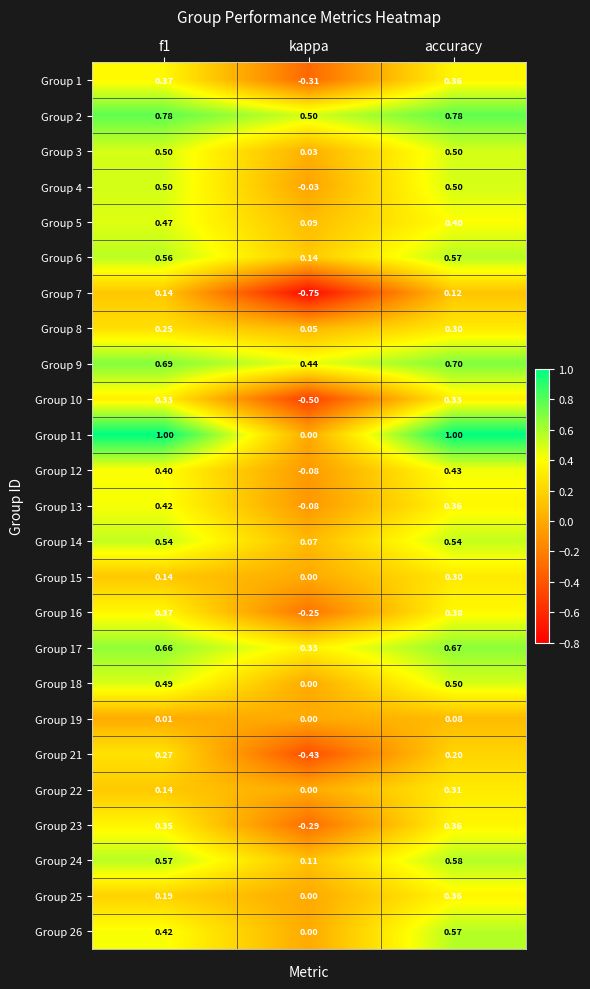

Is the value of Group 11 at kappa greater than the value of Group 8 at f1?

No